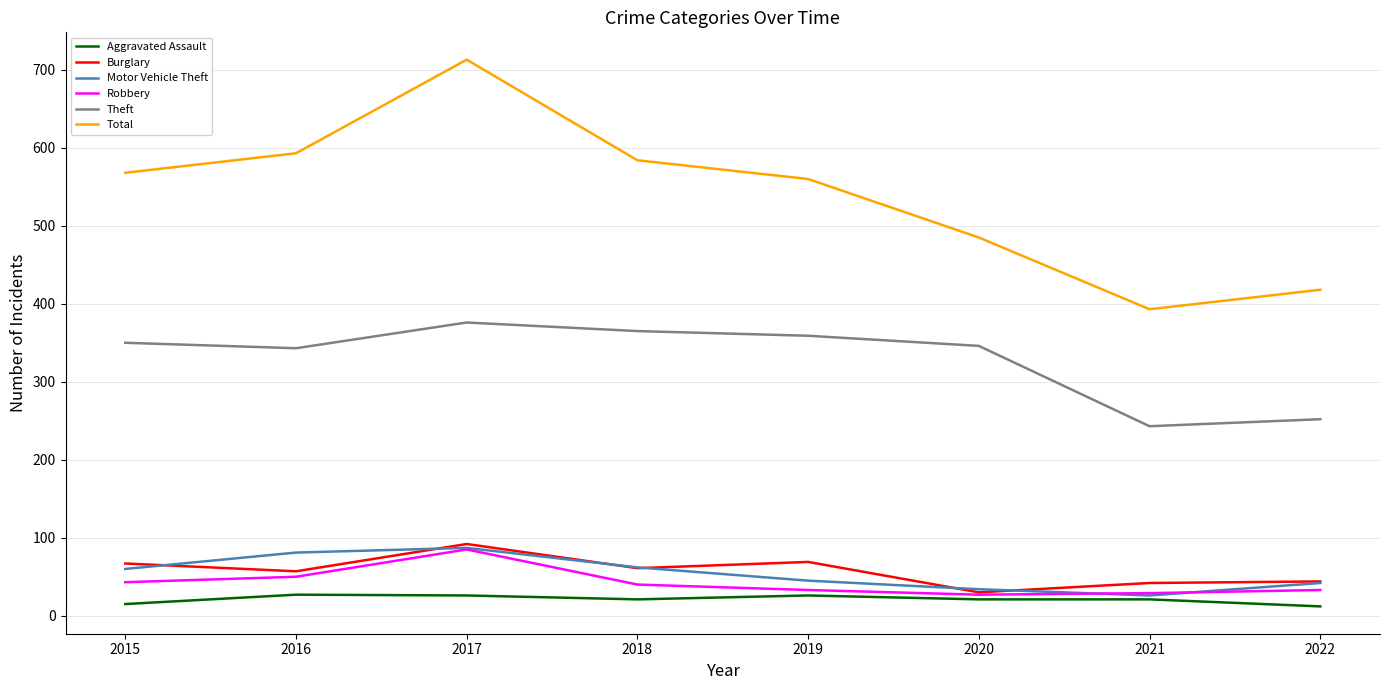

At how many categories does at least one series exceed 47?

8